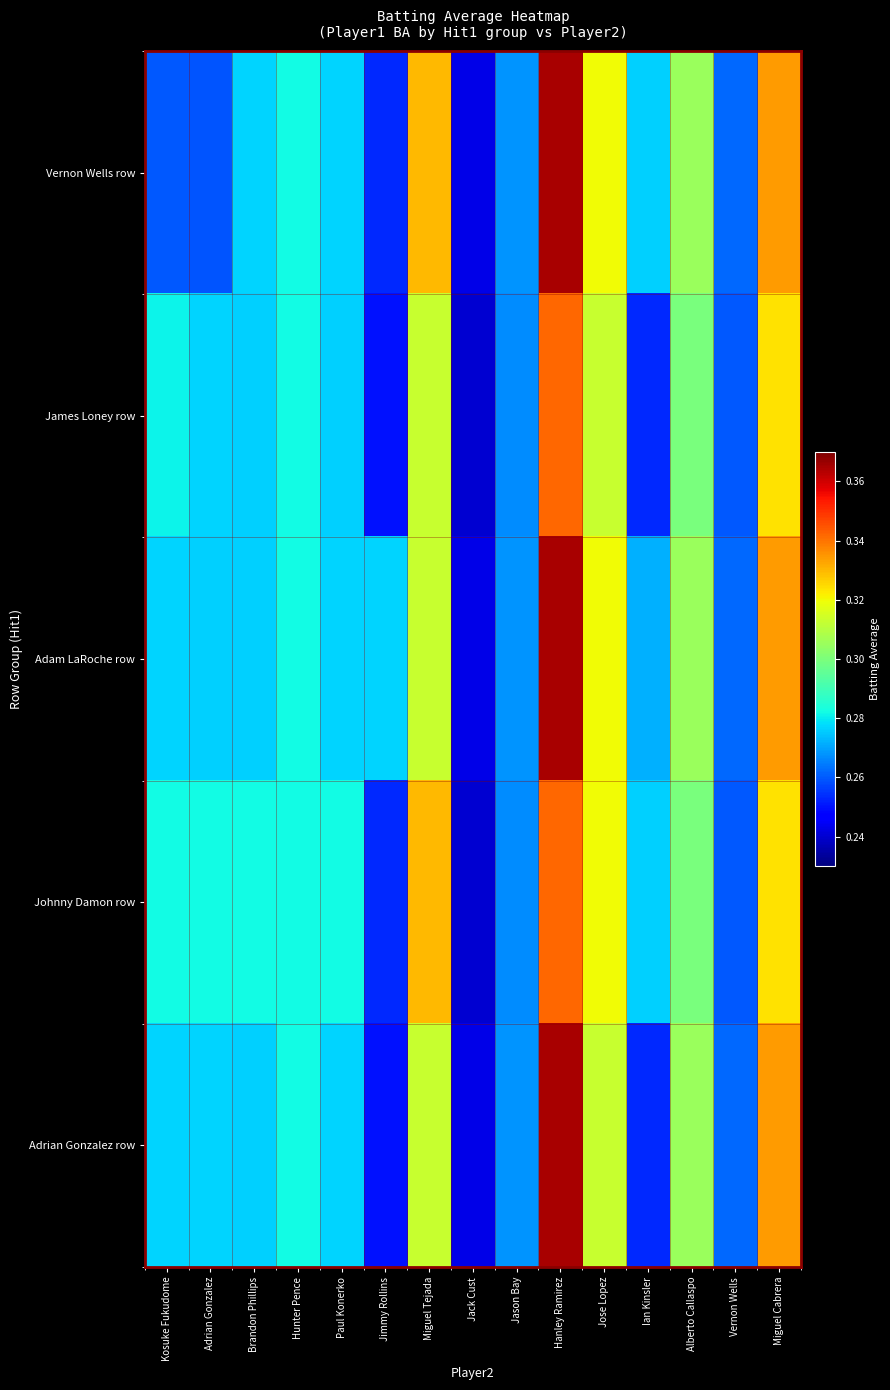

Reading left to right, extract all data points from this chart.

Vernon Wells row: Kosuke Fukudome=0.3	Adrian Gonzalez=0.3	Brandon Phillips=0.3	Hunter Pence=0.3	Paul Konerko=0.3	Jimmy Rollins=0.3	Miguel Tejada=0.3	Jack Cust=0.2	Jason Bay=0.3	Hanley Ramirez=0.4	Jose Lopez=0.3	Ian Kinsler=0.3	Alberto Callaspo=0.3	Vernon Wells=0.3	Miguel Cabrera=0.3
James Loney row: Kosuke Fukudome=0.3	Adrian Gonzalez=0.3	Brandon Phillips=0.3	Hunter Pence=0.3	Paul Konerko=0.3	Jimmy Rollins=0.2	Miguel Tejada=0.3	Jack Cust=0.2	Jason Bay=0.3	Hanley Ramirez=0.3	Jose Lopez=0.3	Ian Kinsler=0.3	Alberto Callaspo=0.3	Vernon Wells=0.3	Miguel Cabrera=0.3
Adam LaRoche row: Kosuke Fukudome=0.3	Adrian Gonzalez=0.3	Brandon Phillips=0.3	Hunter Pence=0.3	Paul Konerko=0.3	Jimmy Rollins=0.3	Miguel Tejada=0.3	Jack Cust=0.2	Jason Bay=0.3	Hanley Ramirez=0.4	Jose Lopez=0.3	Ian Kinsler=0.3	Alberto Callaspo=0.3	Vernon Wells=0.3	Miguel Cabrera=0.3
Johnny Damon row: Kosuke Fukudome=0.3	Adrian Gonzalez=0.3	Brandon Phillips=0.3	Hunter Pence=0.3	Paul Konerko=0.3	Jimmy Rollins=0.3	Miguel Tejada=0.3	Jack Cust=0.2	Jason Bay=0.3	Hanley Ramirez=0.3	Jose Lopez=0.3	Ian Kinsler=0.3	Alberto Callaspo=0.3	Vernon Wells=0.3	Miguel Cabrera=0.3
Adrian Gonzalez row: Kosuke Fukudome=0.3	Adrian Gonzalez=0.3	Brandon Phillips=0.3	Hunter Pence=0.3	Paul Konerko=0.3	Jimmy Rollins=0.2	Miguel Tejada=0.3	Jack Cust=0.2	Jason Bay=0.3	Hanley Ramirez=0.4	Jose Lopez=0.3	Ian Kinsler=0.3	Alberto Callaspo=0.3	Vernon Wells=0.3	Miguel Cabrera=0.3